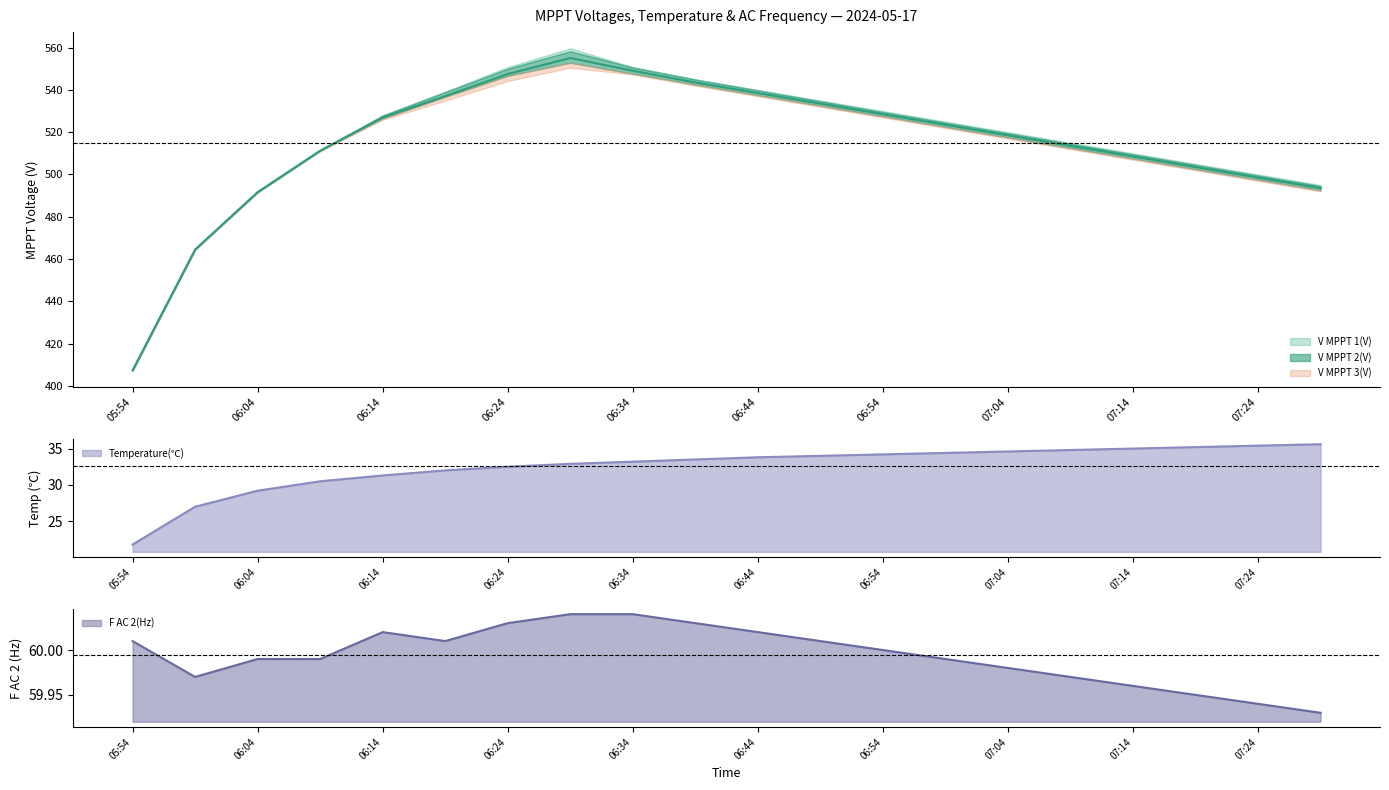

What is the difference between the maximum and minimum values in the F AC 2(Hz) series?

0.1